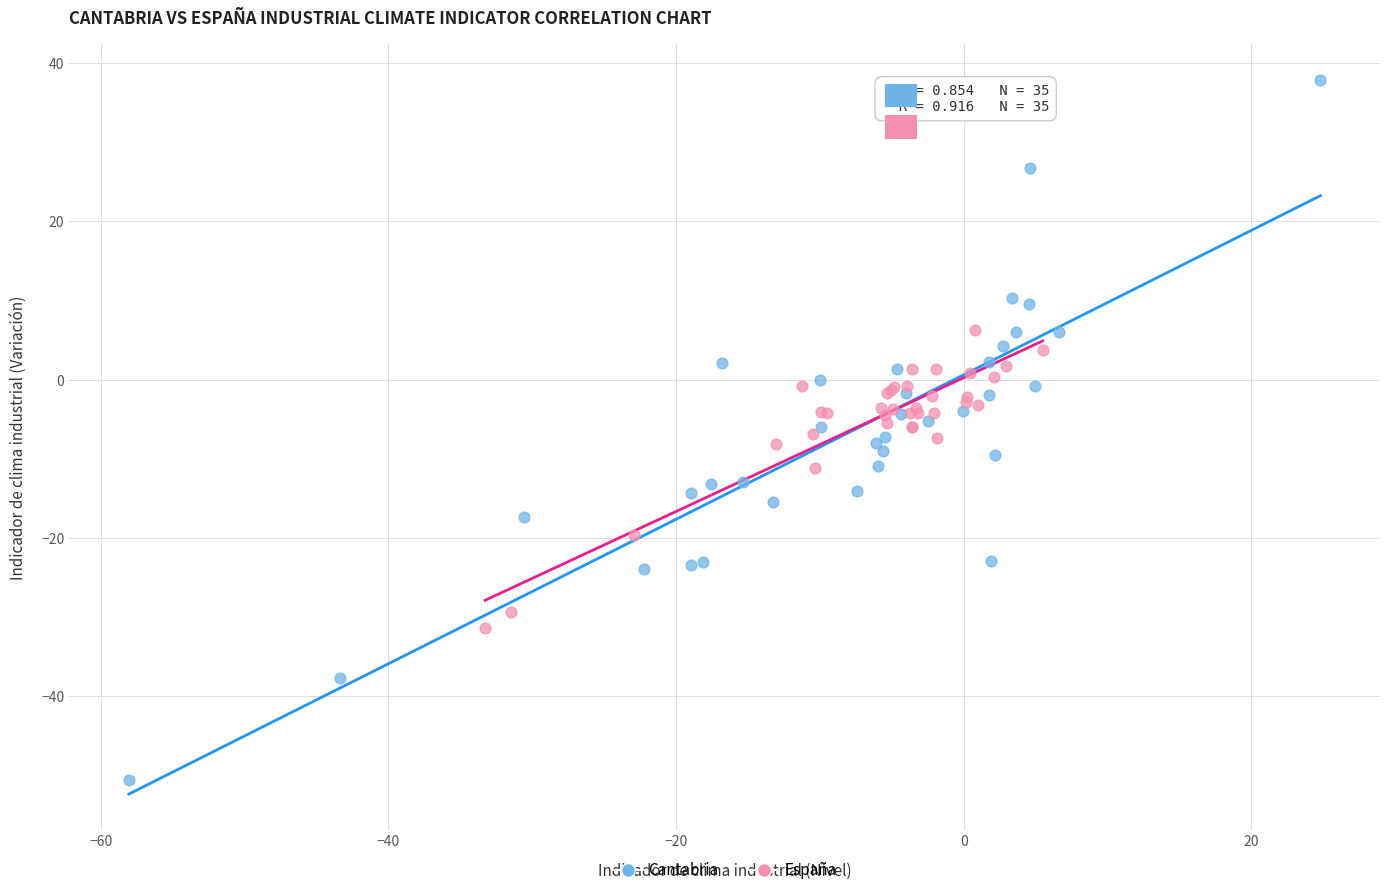

Which series has the widest spread of Y values?

Cantabria